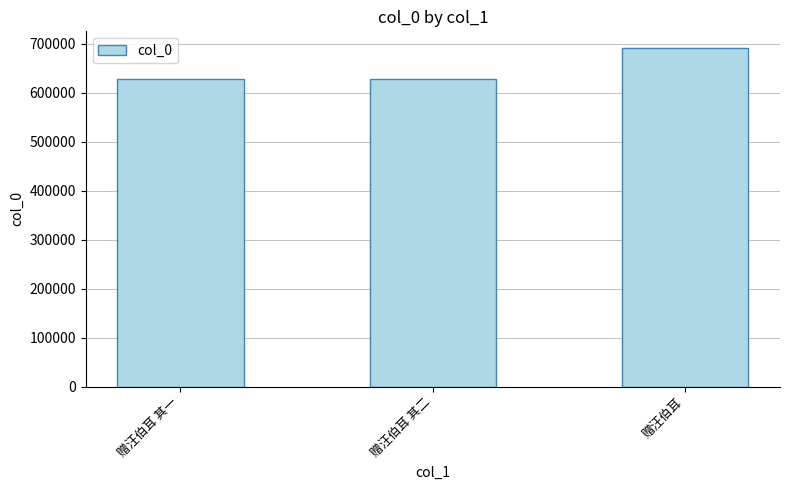

What is the ratio of the value at 赠汪伯耳 to the value at 赠汪伯耳 其二?

1.1